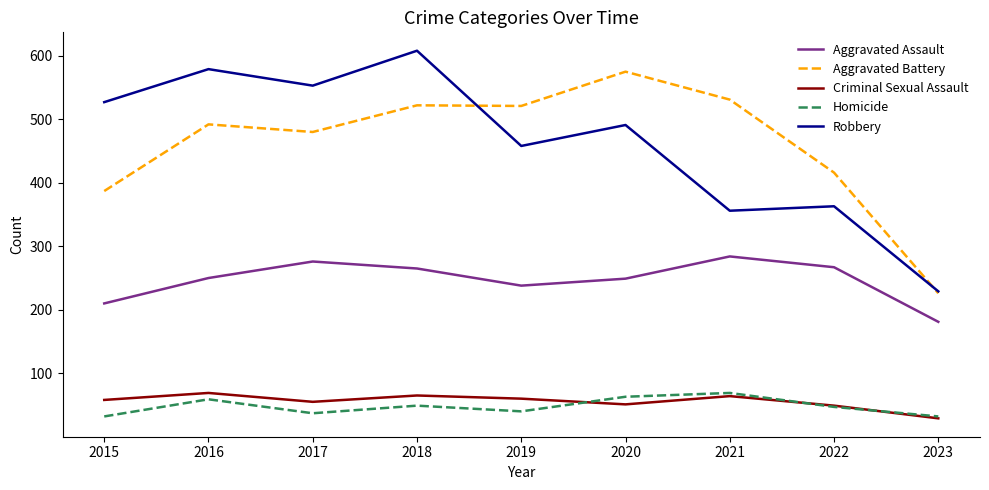

What is the highest value of the Criminal Sexual Assault series?

69